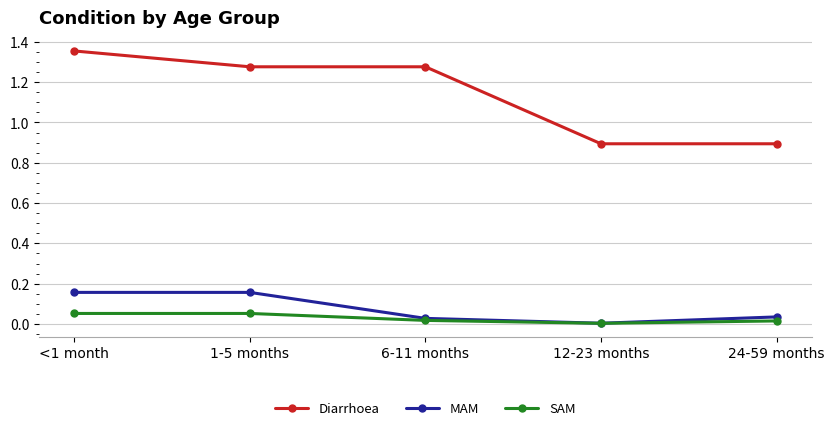

Where does the Diarrhoea series first go above 1?

<1 month